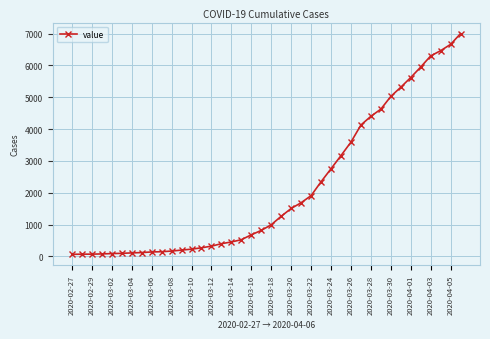

What is the sum of all values?

85740